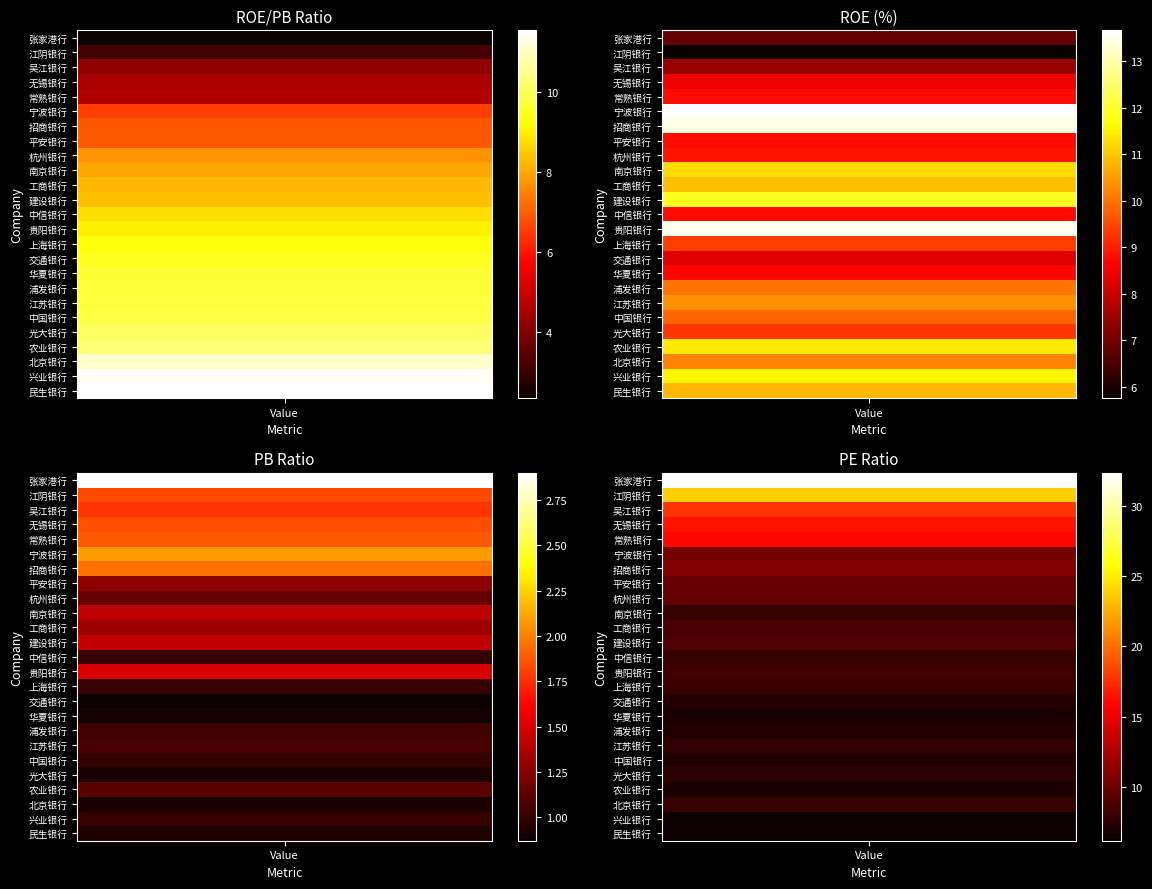

What is the sum of the roe_pb values at 22 and 15?

20.6